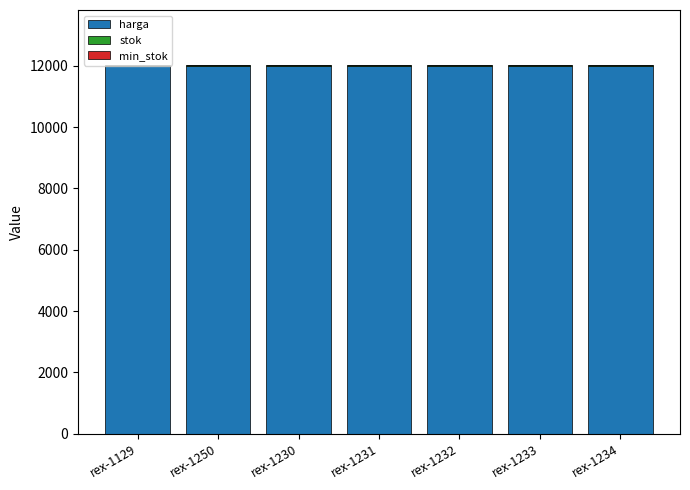

How many series are shown in this chart?

3